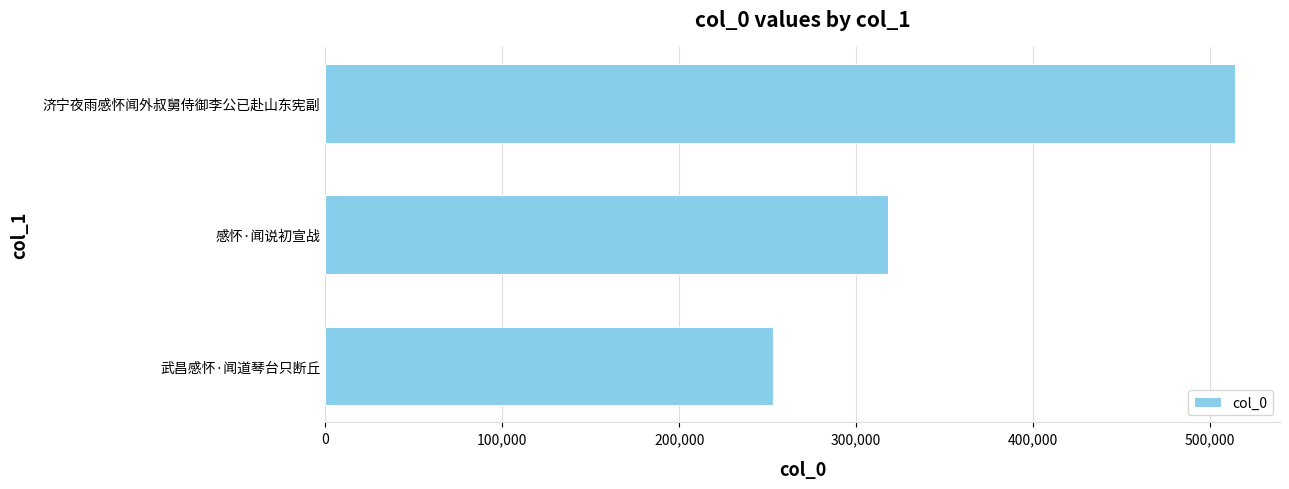

Is it true that the value at 武昌感怀·闻道琴台只断丘 is 253182?

True